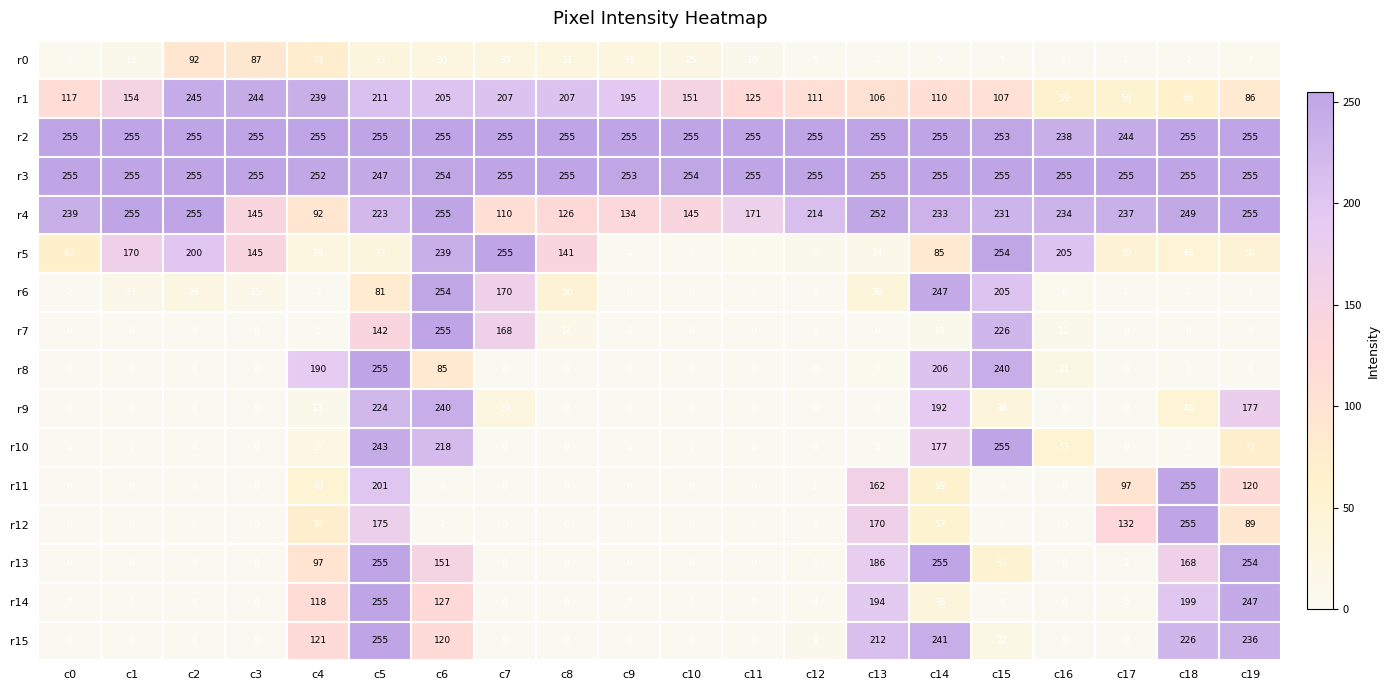

The value of r9 at c5 is 129. True or false?

False